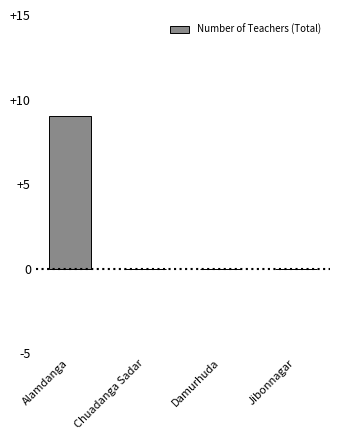

What is the sum of all values?

9